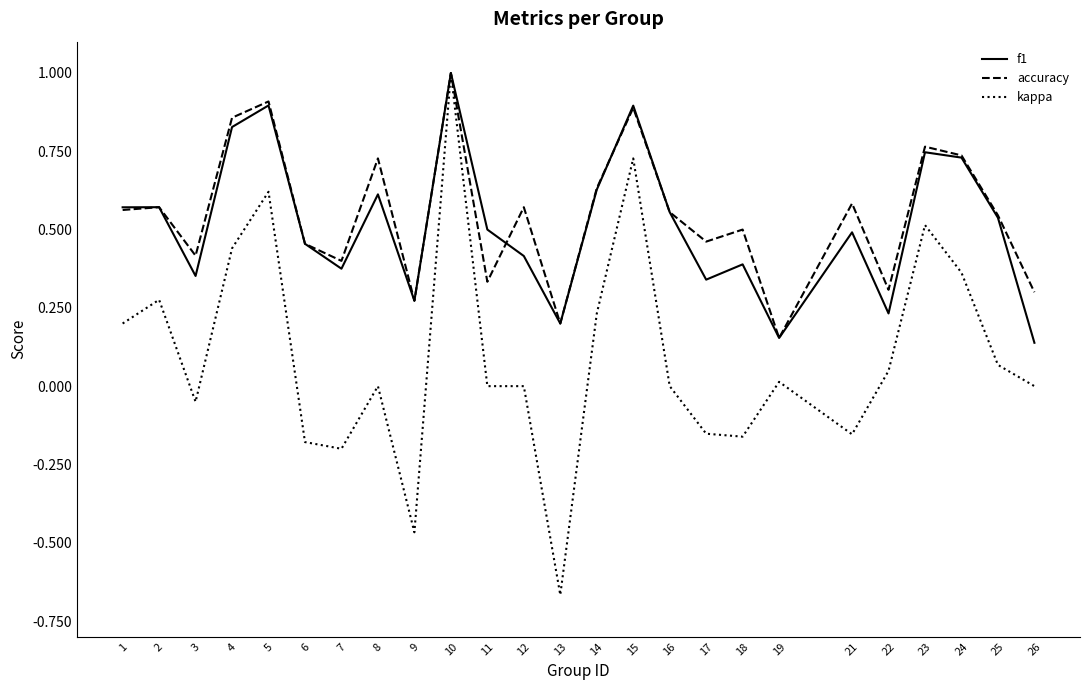

What is the total value across all series at 4?

2.1